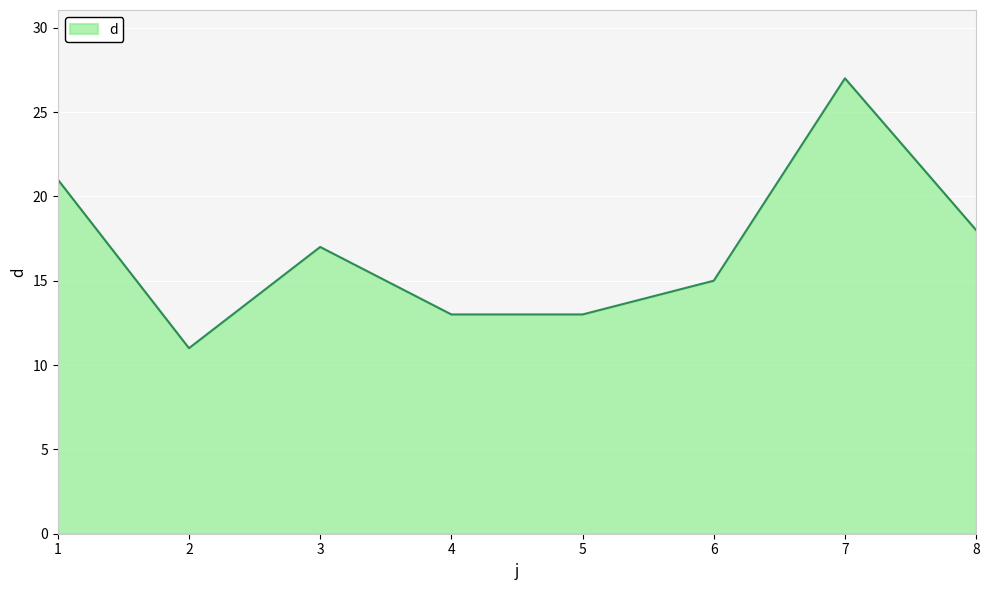

How many values are below 17?

4